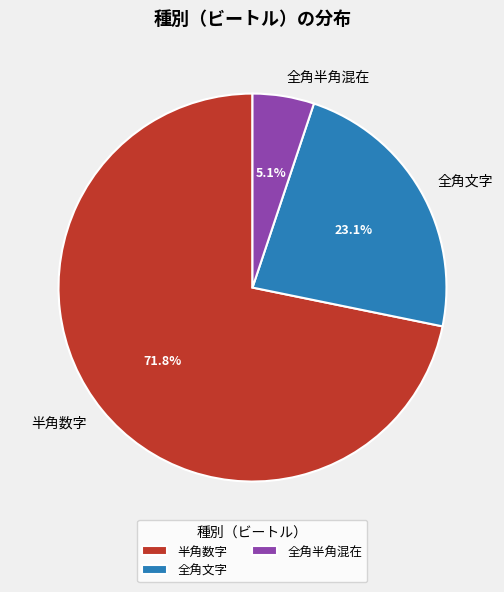

What portion of the pie excludes 全角半角混在?

94.9%